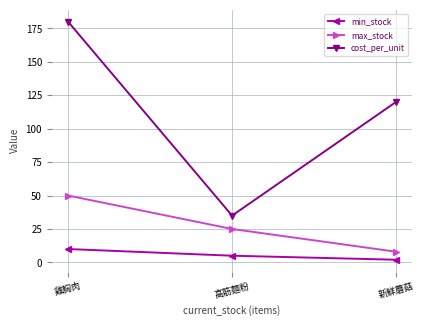

True or false: max_stock has a value of 15 at 雞胸肉.

False